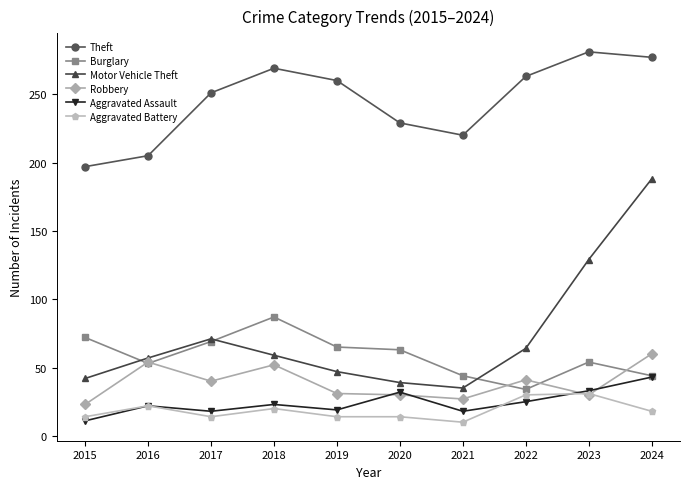

What is the spread (max minus min) of values at 2024?

259